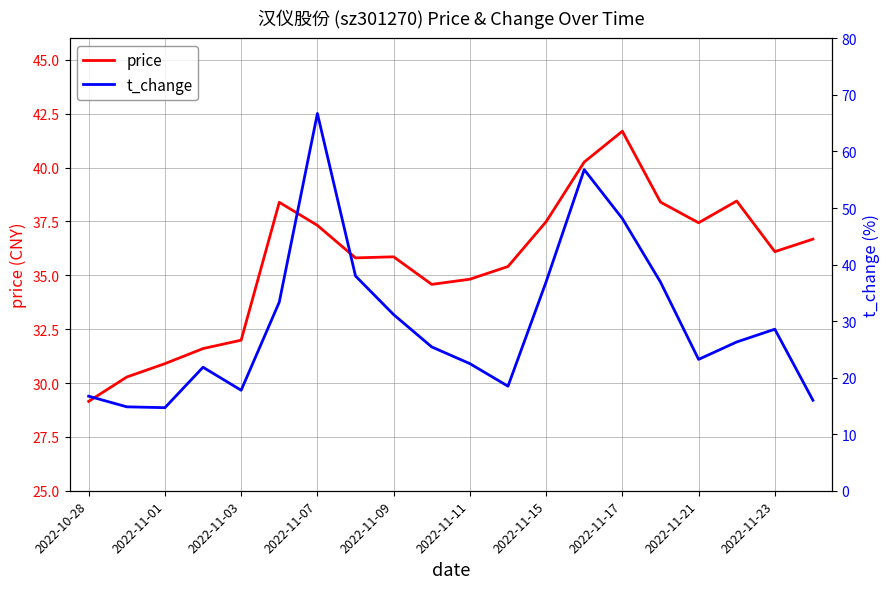

The value of price at 2022-11-23 is 54.5. True or false?

False